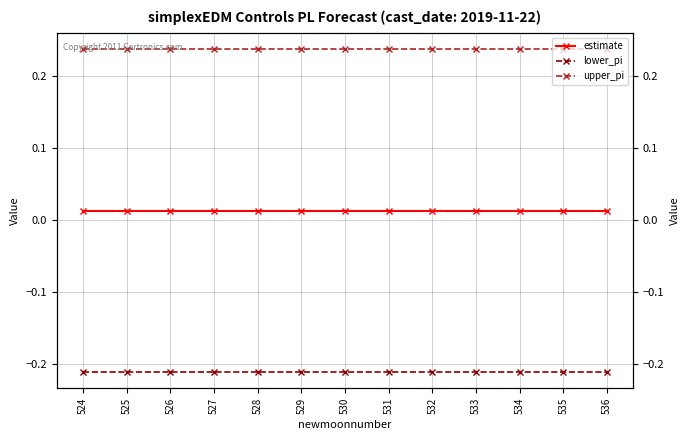

List the series in order of their peak value, lowest first.

lower_pi, estimate, upper_pi